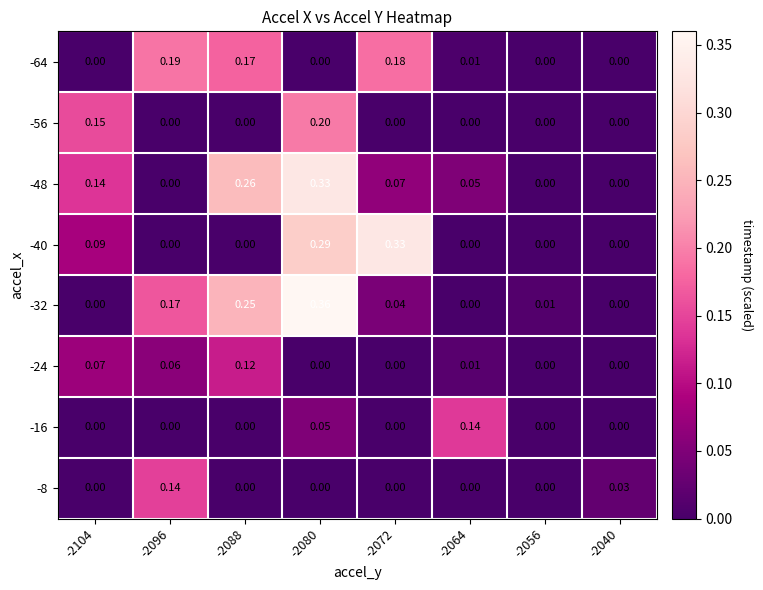

Is the value of -32 at -2088 greater than the value of -56 at -2072?

Yes